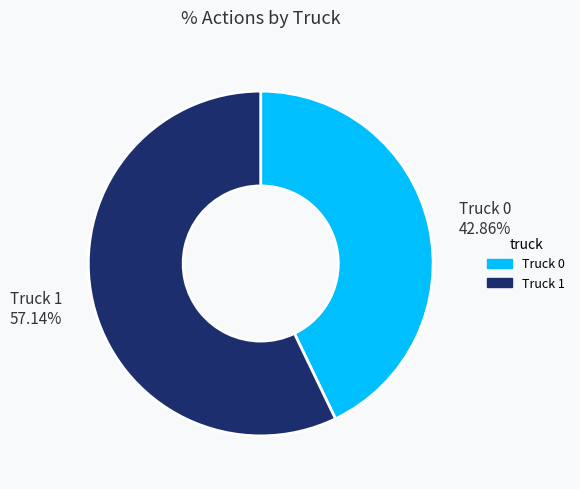

The Truck 1 slice represents 57% of the pie. True or false?

True